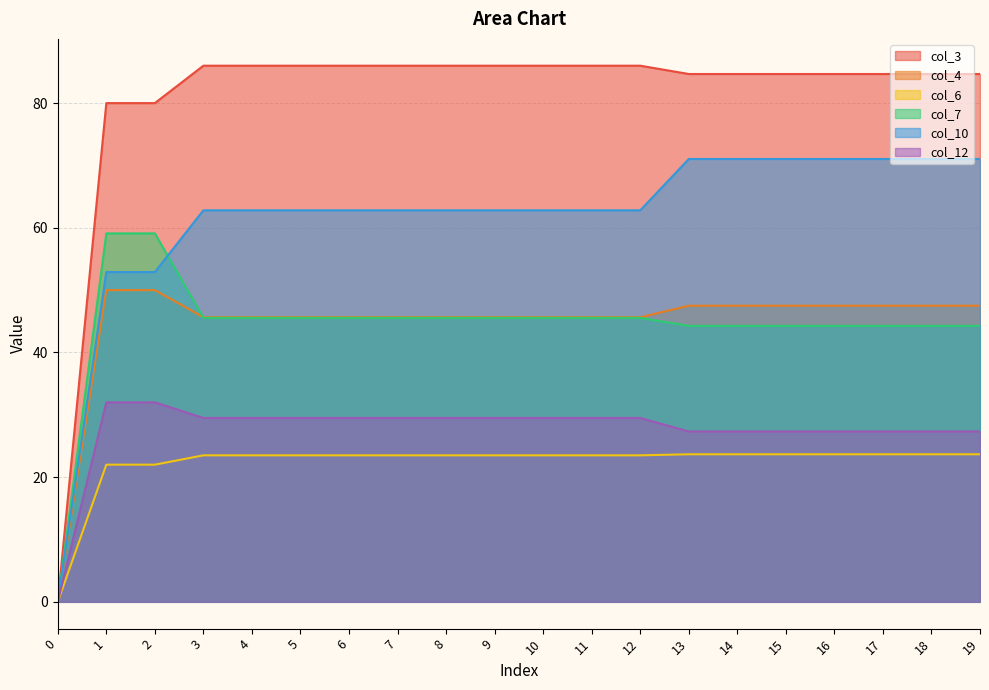

Reading left to right, transcribe all the data shown in this chart.

col_3: 0.0	80.0	80.0	86.0	86.0	86.0	86.0	86.0	86.0	86.0	86.0	86.0	86.0	84.7	84.7	84.7	84.7	84.7	84.7	84.7
col_4: 0.0	50.0	50.0	45.6	45.6	45.6	45.6	45.6	45.6	45.6	45.6	45.6	45.6	47.5	47.5	47.5	47.5	47.5	47.5	47.5
col_6: 0.0	22.0	22.0	23.5	23.5	23.5	23.5	23.5	23.5	23.5	23.5	23.5	23.5	23.7	23.7	23.7	23.7	23.7	23.7	23.7
col_7: 0.0	59.1	59.1	45.5	45.5	45.5	45.5	45.5	45.5	45.5	45.5	45.5	45.5	44.3	44.3	44.3	44.3	44.3	44.3	44.3
col_10: 0.0	52.9	52.9	62.8	62.8	62.8	62.8	62.8	62.8	62.8	62.8	62.8	62.8	71.0	71.0	71.0	71.0	71.0	71.0	71.0
col_12: 0.0	32.0	32.0	29.5	29.5	29.5	29.5	29.5	29.5	29.5	29.5	29.5	29.5	27.3	27.3	27.3	27.3	27.3	27.3	27.3